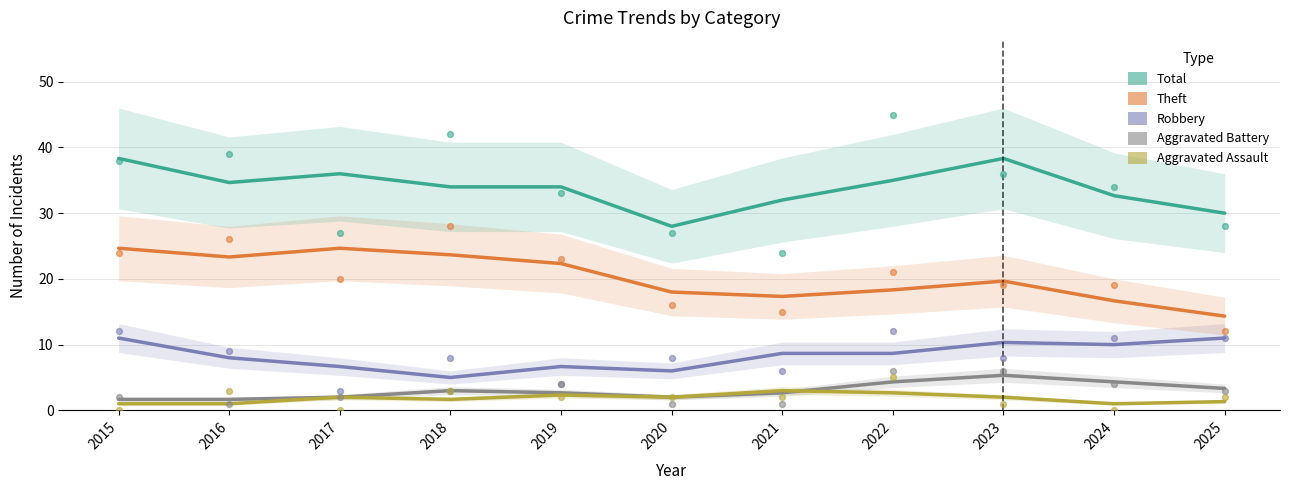

What is the total value across all series at 2020?

56.0